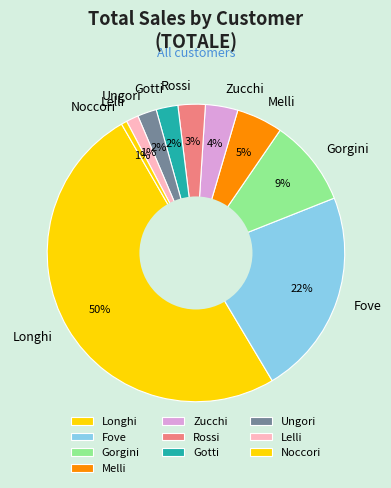

To the nearest percent, what percentage of the pie is Gorgini?

9%